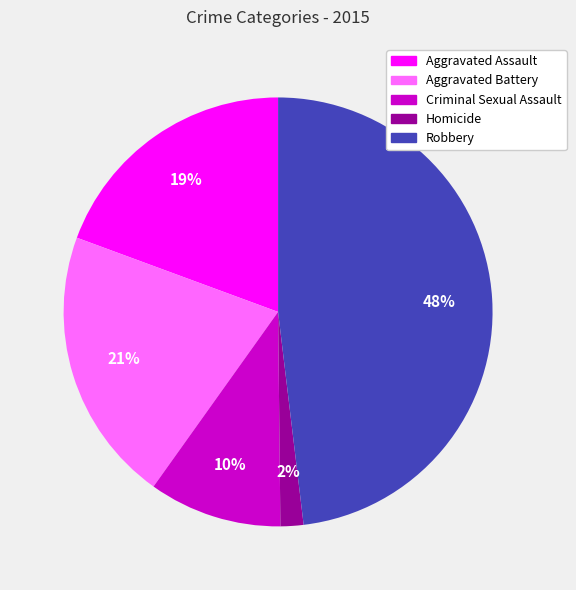

What is the ratio of the value at Robbery to the value at Aggravated Battery?

2.3